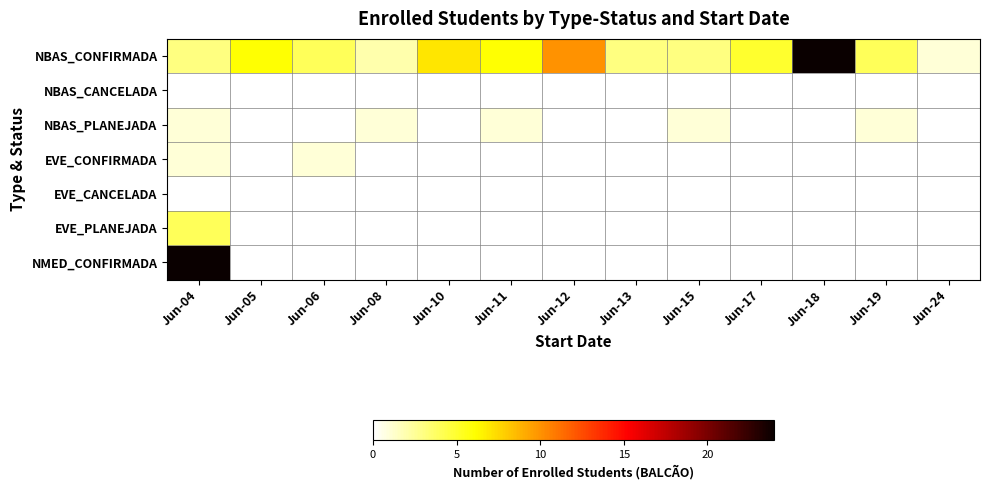

Which series has the largest range (max minus min)?

NMED_CONFIRMADA